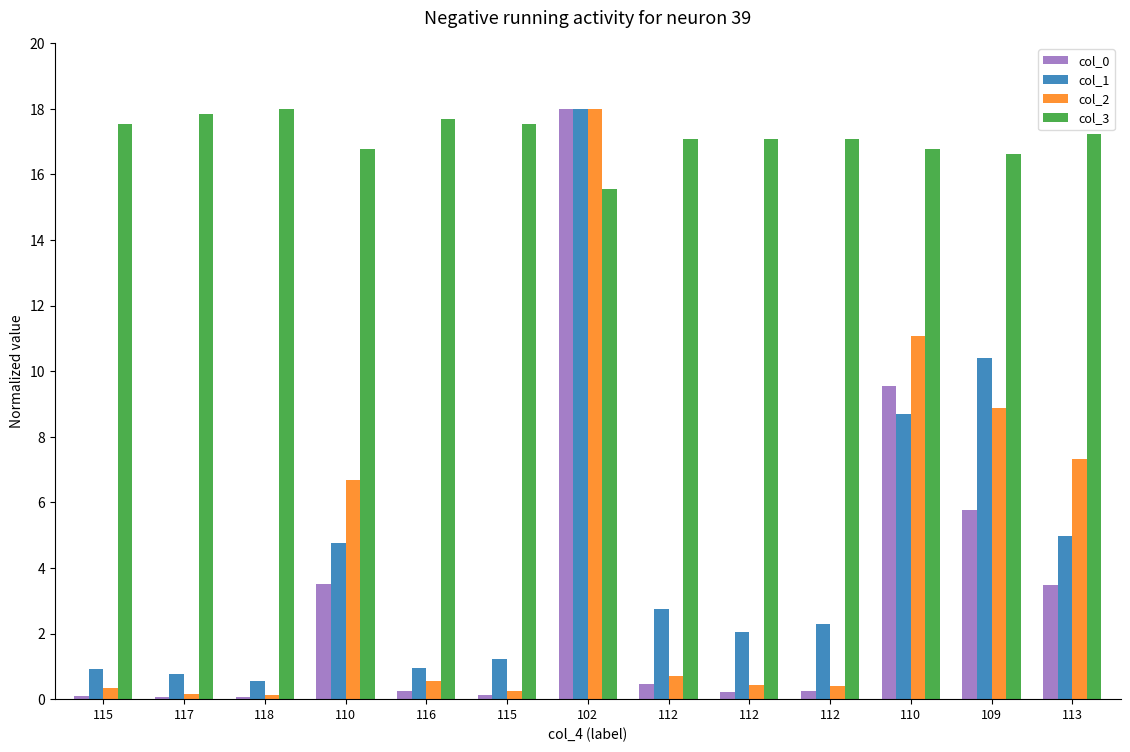

Between 109 and 115, which is larger?

109